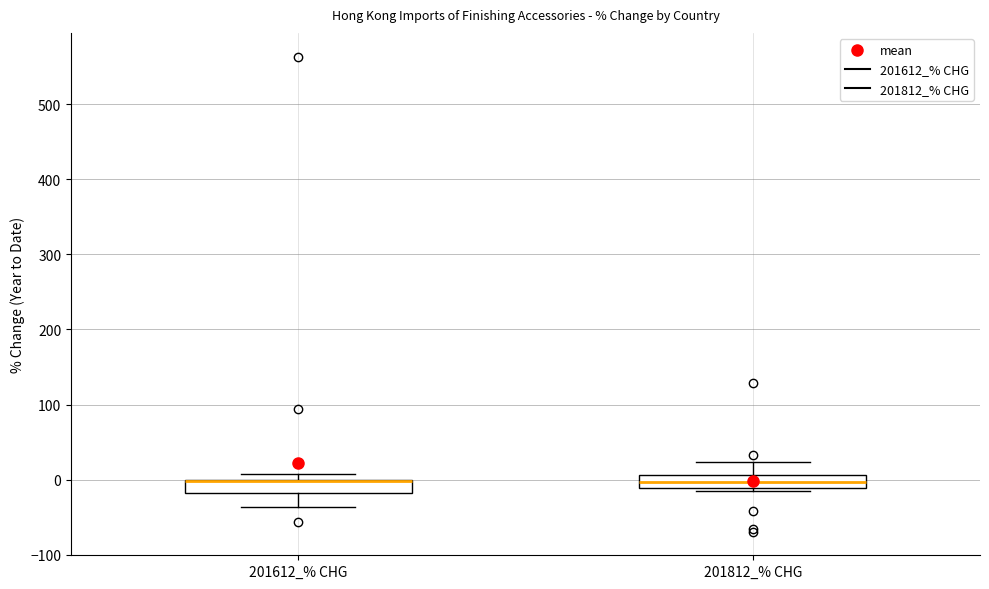

Reading left to right, read every box against the y-axis: the position of its median line, the range the box covers, and the ends of its whiskers. The values are not printed on the chart, so give them approximately, as read against the axis.

201612_% CHG: median 0 (drawn on the box's upper edge), box -20 to 0, whiskers -40 to 10
201812_% CHG: median 0, box -10 to 10, whiskers -10 (just below the box's lower edge) to 20